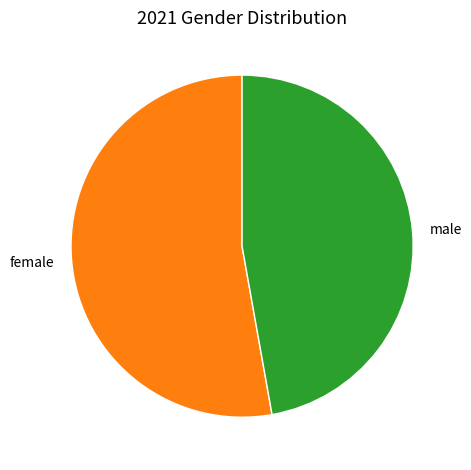

What is the largest slice in the pie chart?

female